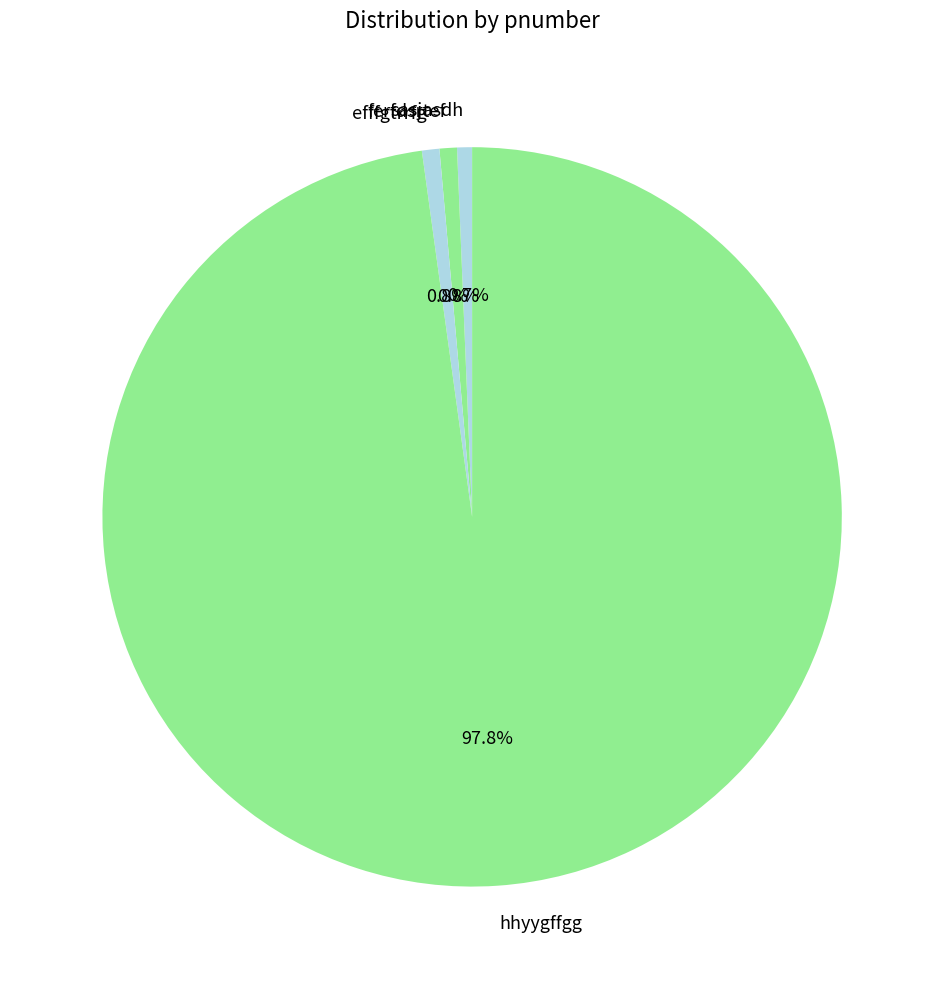

Which slice is the largest?

hhyygffgg